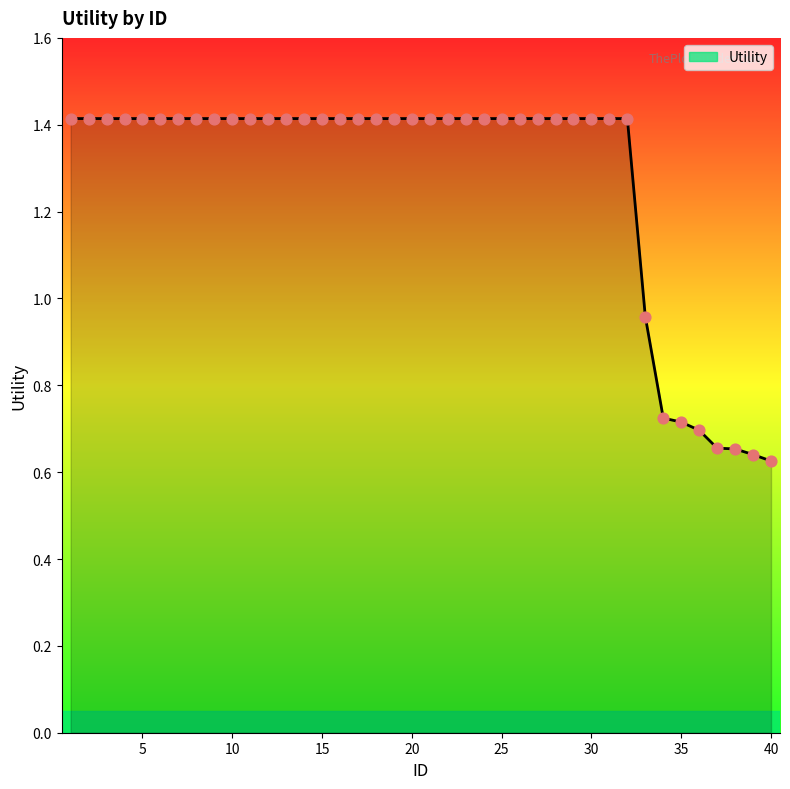

What is the difference between the maximum and minimum values?

0.8